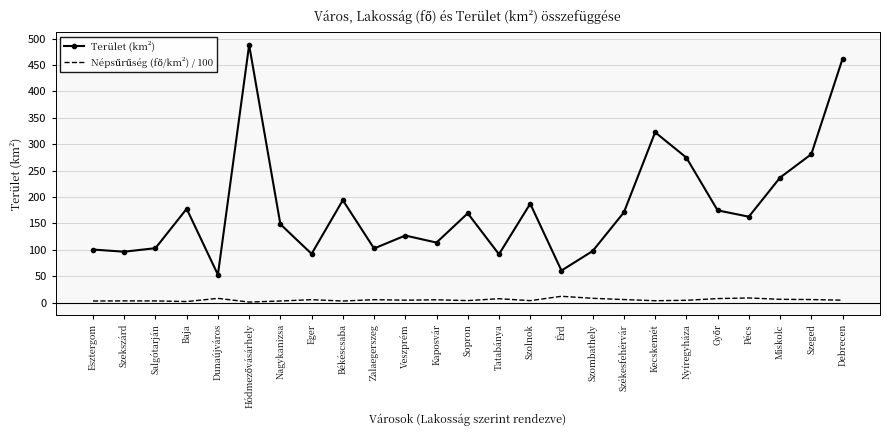

What is the minimum value for Terület (km²)?

52.7